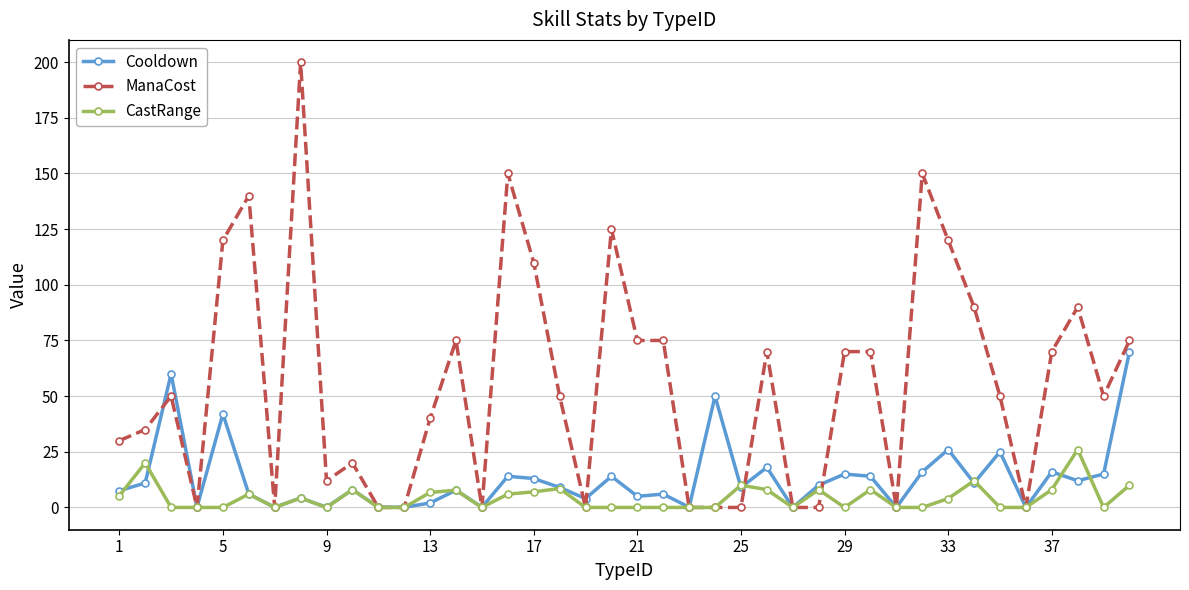

What is the maximum value shown in the chart?

200.0